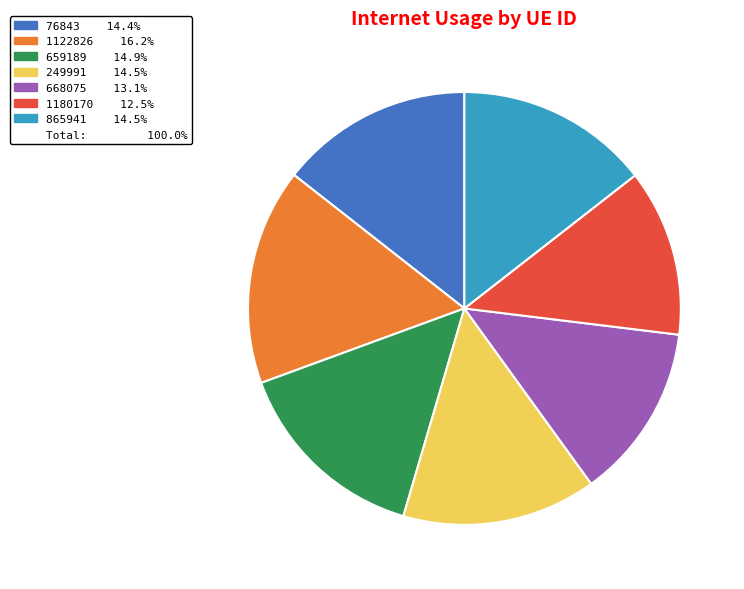

Is there a majority slice in this chart?

No